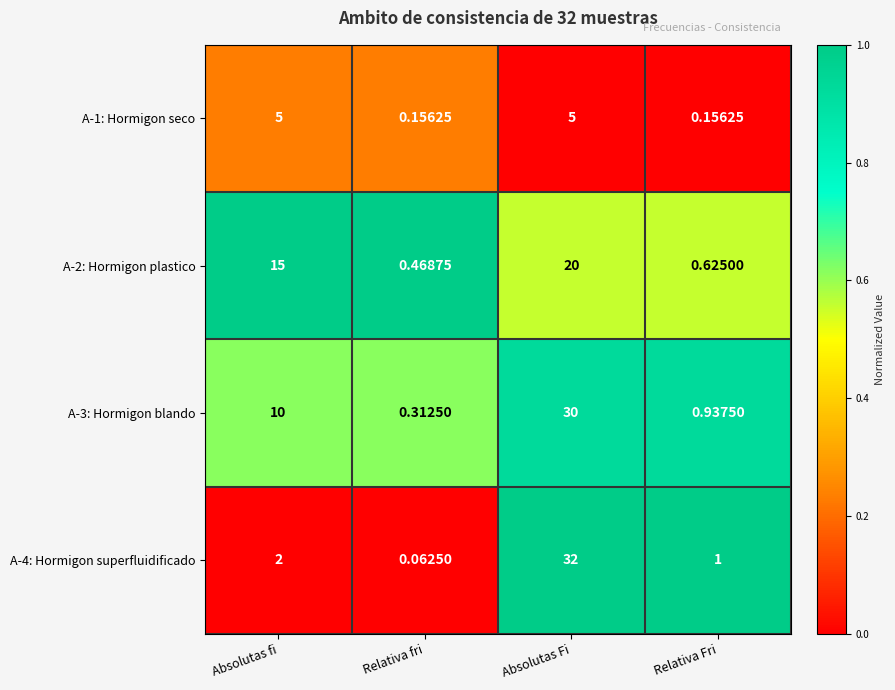

Rank the series by their maximum value, from lowest to highest.

A-1: Hormigon seco, A-2: Hormigon plastico, A-3: Hormigon blando, A-4: Hormigon superfluidificado